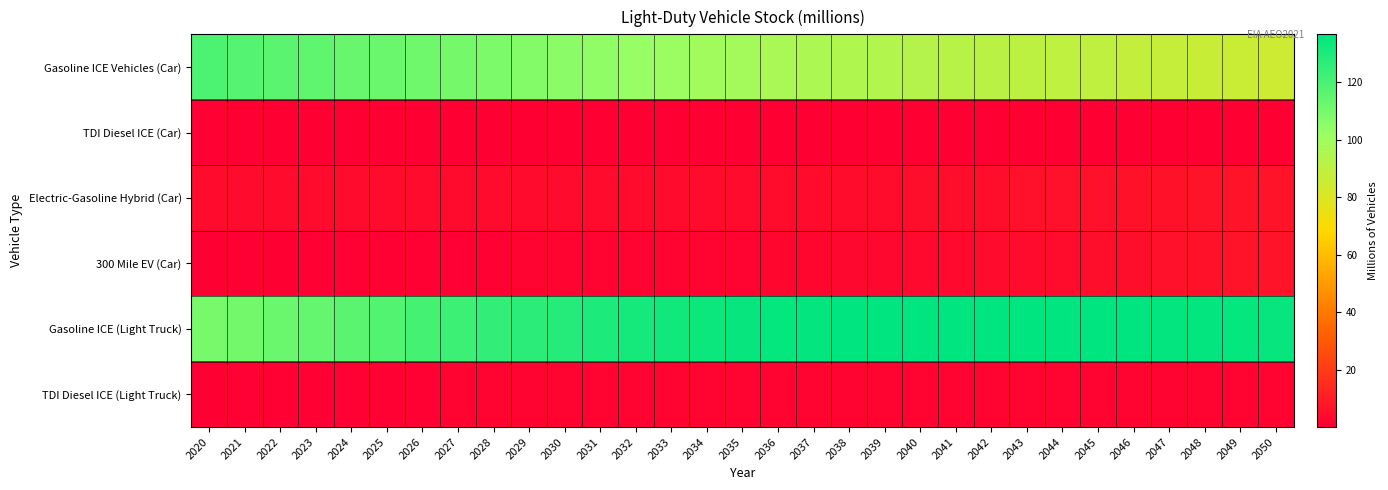

Reading left to right, extract all data points from this chart.

Gasoline ICE Vehicles (Car): 2020=119.5	2021=117.5	2022=116.1	2023=114.8	2024=113.6	2025=112.5	2026=111.4	2027=110.1	2028=108.7	2029=107.2	2030=105.6	2031=104.0	2032=102.5	2033=101.0	2034=99.5	2035=98.2	2036=97.0	2037=95.9	2038=94.9	2039=94.0	2040=93.1	2041=92.2	2042=91.5	2043=90.7	2044=89.9	2045=89.2	2046=88.4	2047=87.6	2048=86.8	2049=85.9	2050=85.0
TDI Diesel ICE (Car): 2020=0.6	2021=0.5	2022=0.5	2023=0.4	2024=0.4	2025=0.4	2026=0.4	2027=0.3	2028=0.3	2029=0.3	2030=0.2	2031=0.2	2032=0.2	2033=0.1	2034=0.1	2035=0.1	2036=0.1	2037=0.1	2038=0.1	2039=0.0	2040=0.0	2041=0.0	2042=0.0	2043=0.0	2044=0.0	2045=0.0	2046=0.0	2047=0.0	2048=0.0	2049=0.0	2050=0.0
Electric-Gasoline Hybrid (Car): 2020=3.8	2021=3.8	2022=3.9	2023=3.9	2024=3.9	2025=3.9	2026=3.9	2027=3.9	2028=3.9	2029=3.9	2030=3.9	2031=3.9	2032=4.0	2033=4.0	2034=4.1	2035=4.2	2036=4.3	2037=4.4	2038=4.6	2039=4.7	2040=4.9	2041=5.1	2042=5.2	2043=5.4	2044=5.6	2045=5.8	2046=6.0	2047=6.2	2048=6.4	2049=6.6	2050=6.8
300 Mile EV (Car): 2020=0.4	2021=0.5	2022=0.5	2023=0.6	2024=0.7	2025=0.7	2026=0.8	2027=0.9	2028=1.0	2029=1.1	2030=1.2	2031=1.3	2032=1.5	2033=1.6	2034=1.8	2035=2.0	2036=2.2	2037=2.5	2038=2.7	2039=3.0	2040=3.3	2041=3.6	2042=3.9	2043=4.3	2044=4.6	2045=5.0	2046=5.3	2047=5.7	2048=6.1	2049=6.5	2050=6.9
Gasoline ICE (Light Truck): 2020=109.8	2021=110.7	2022=112.1	2023=113.8	2024=116.0	2025=118.4	2026=120.7	2027=122.8	2028=124.8	2029=126.8	2030=128.5	2031=130.0	2032=131.4	2033=132.6	2034=133.7	2035=134.6	2036=135.3	2037=135.8	2038=136.2	2039=136.4	2040=136.5	2041=136.6	2042=136.6	2043=136.5	2044=136.4	2045=136.3	2046=136.1	2047=135.8	2048=135.6	2049=135.3	2050=135.0
TDI Diesel ICE (Light Truck): 2020=0.5	2021=0.6	2022=0.7	2023=0.8	2024=0.9	2025=1.0	2026=1.1	2027=1.2	2028=1.2	2029=1.3	2030=1.4	2031=1.5	2032=1.5	2033=1.6	2034=1.7	2035=1.7	2036=1.8	2037=1.8	2038=1.8	2039=1.9	2040=1.9	2041=1.9	2042=2.0	2043=2.0	2044=2.0	2045=2.0	2046=2.1	2047=2.1	2048=2.1	2049=2.1	2050=2.1